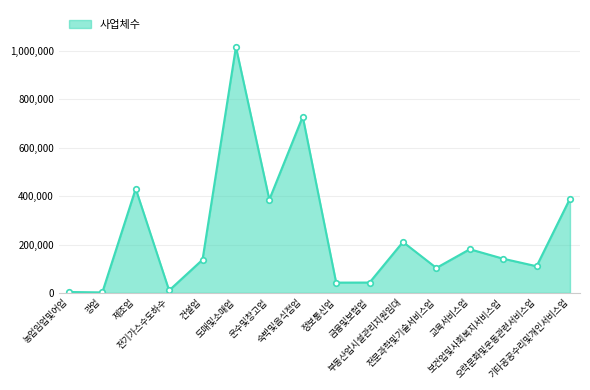

What is the difference between the second highest and second lowest values?

725548